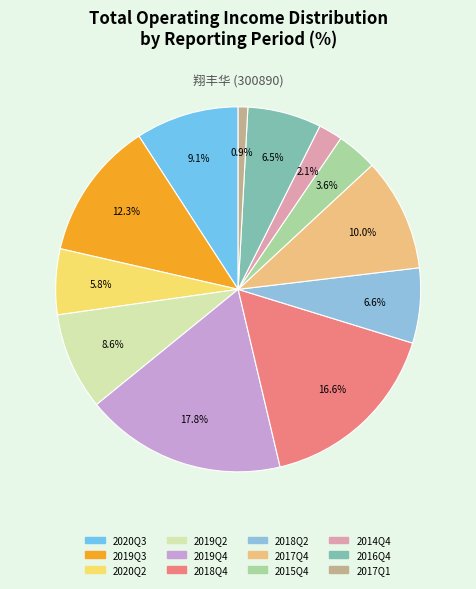

True or false: 2018Q4 accounts for 3% of the total.

False